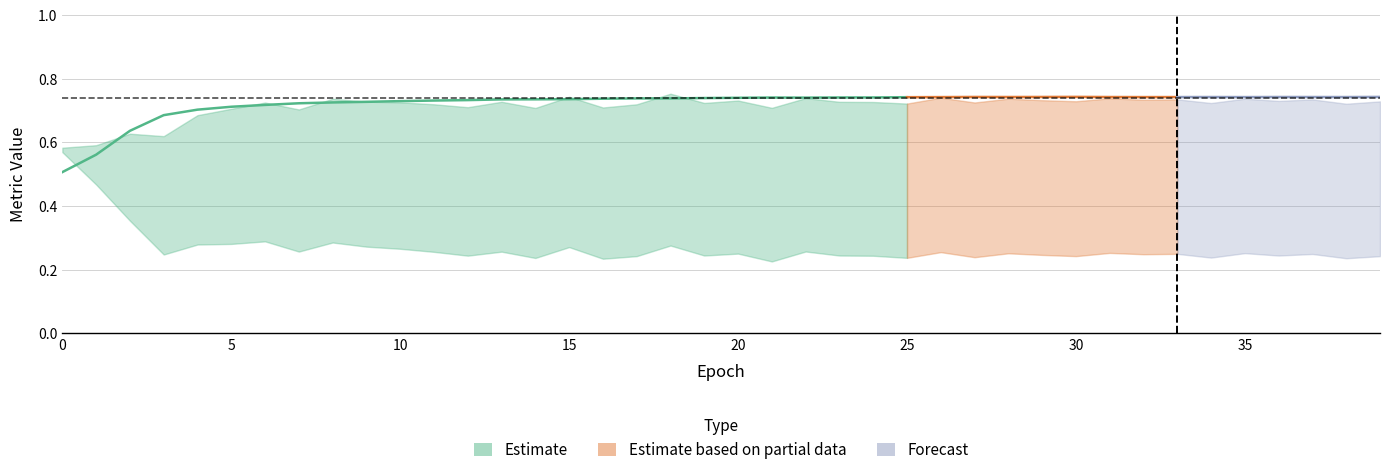

How many Accuracy values are between 0 and 1?

40